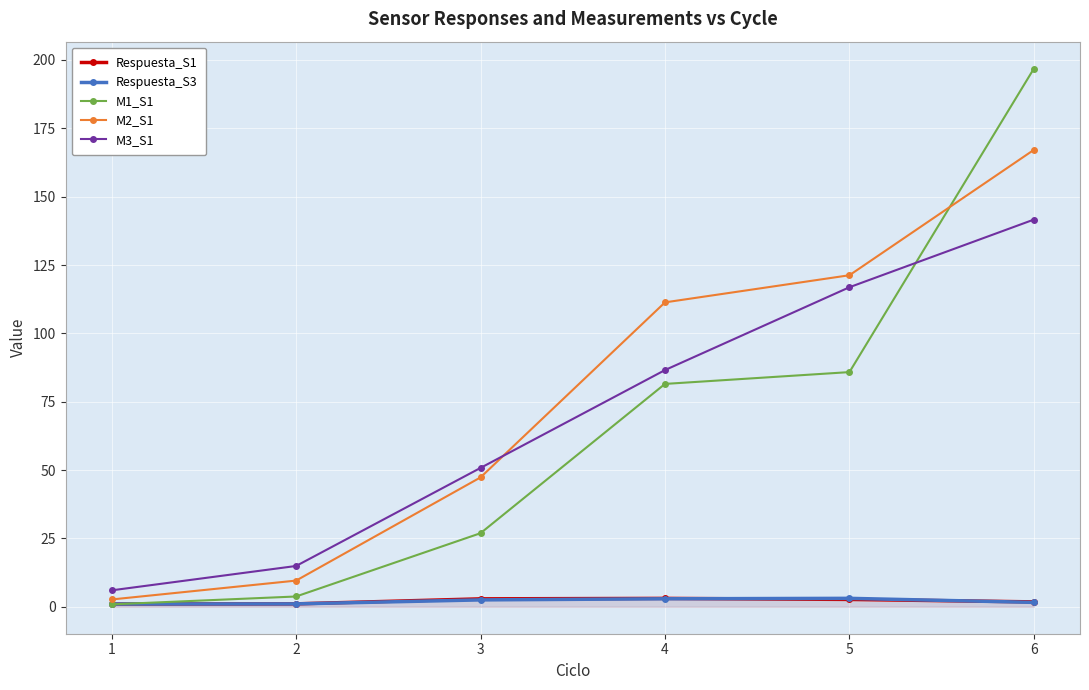

The value of M1_S1 at 2 is 5.0. True or false?

False